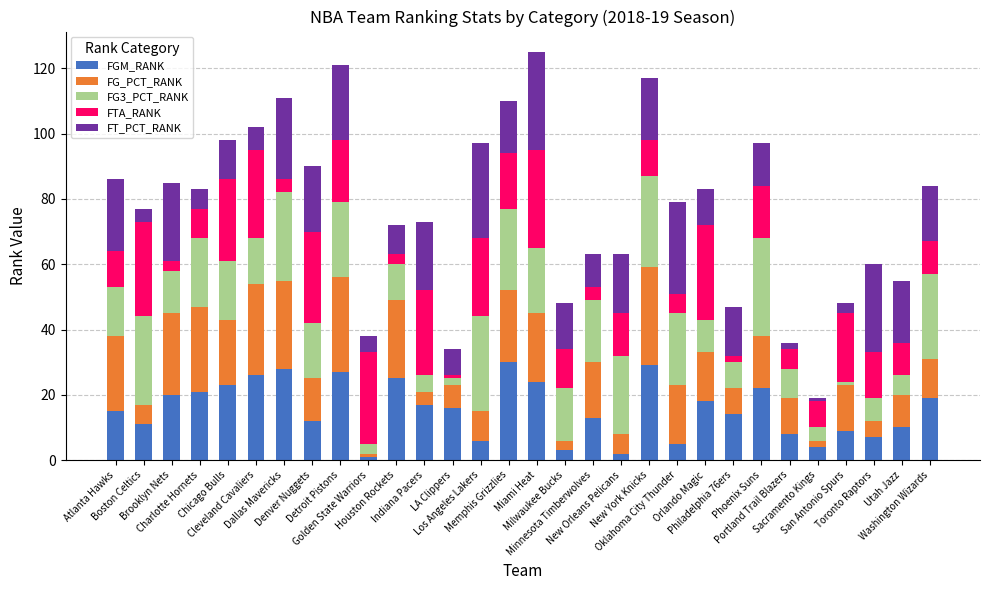

What are all the series names shown in the legend?

FGM_RANK, FG_PCT_RANK, FG3_PCT_RANK, FTA_RANK, FT_PCT_RANK